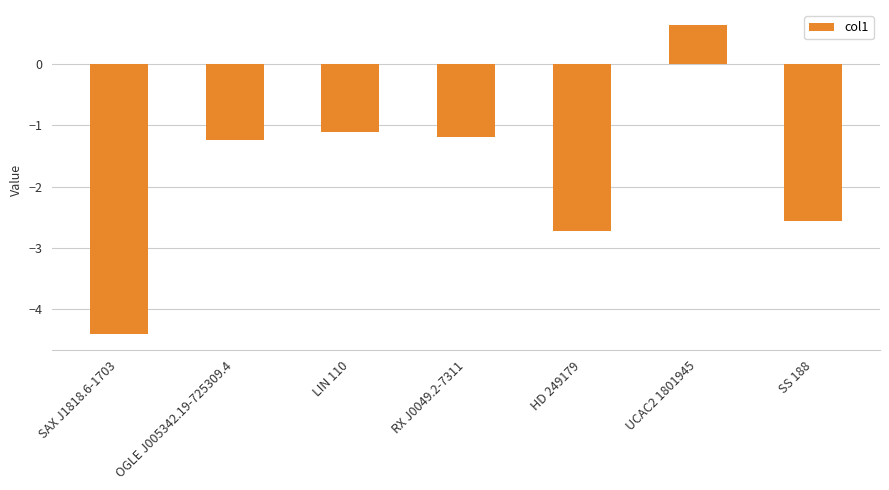

What is the label of the 4th bar from the right?

RX J0049.2-7311